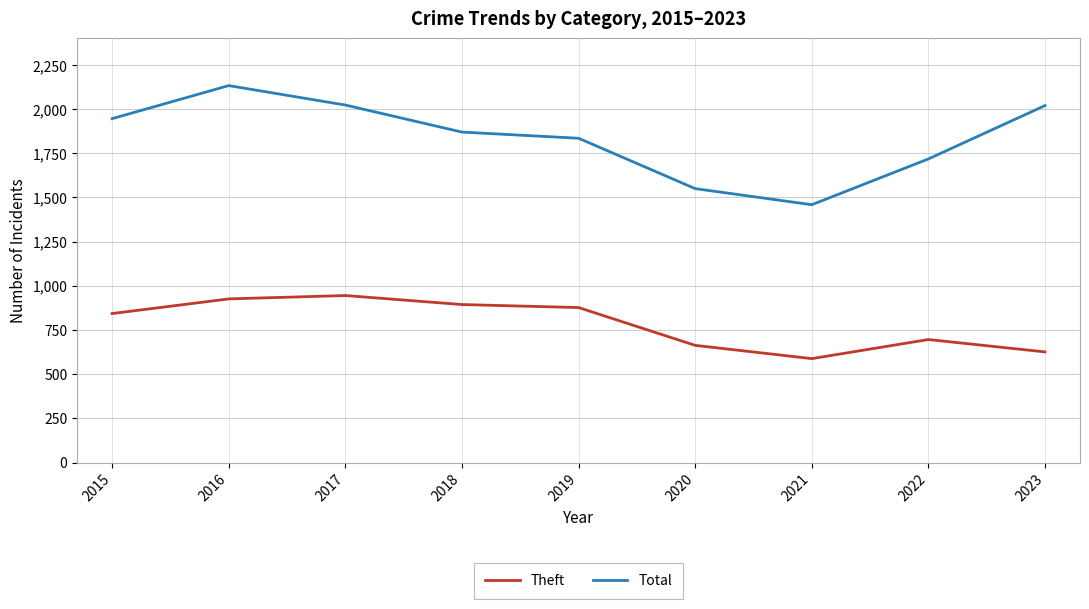

The value of Total at 2017 is 1038. True or false?

False